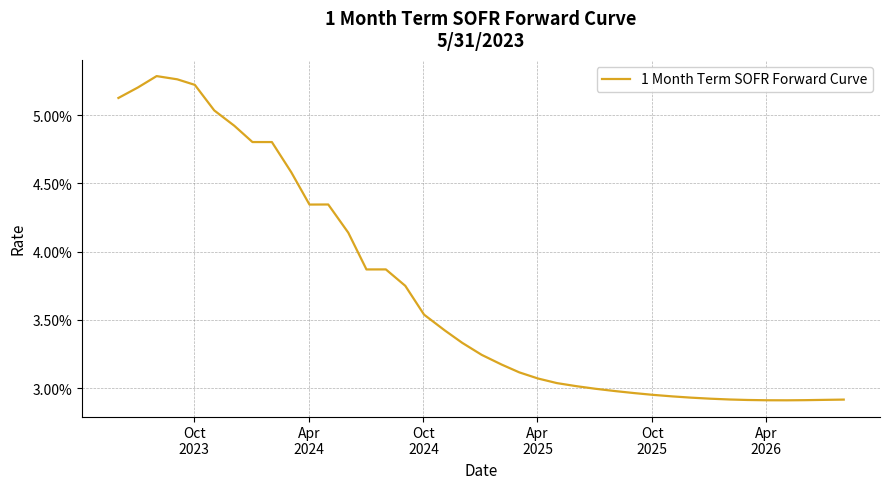

How many values are between 0 and 1?

39